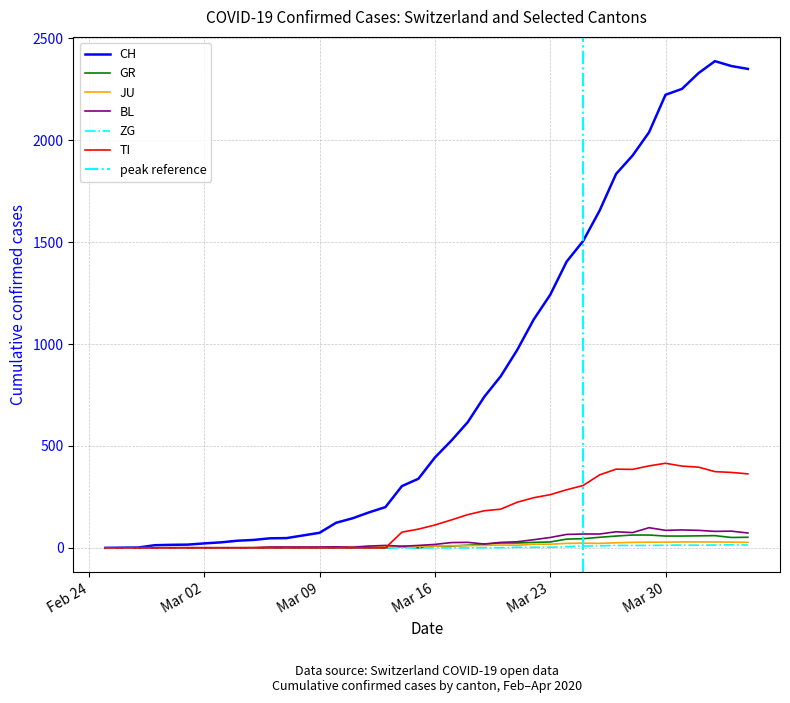

How many lines are shown in the chart?

6